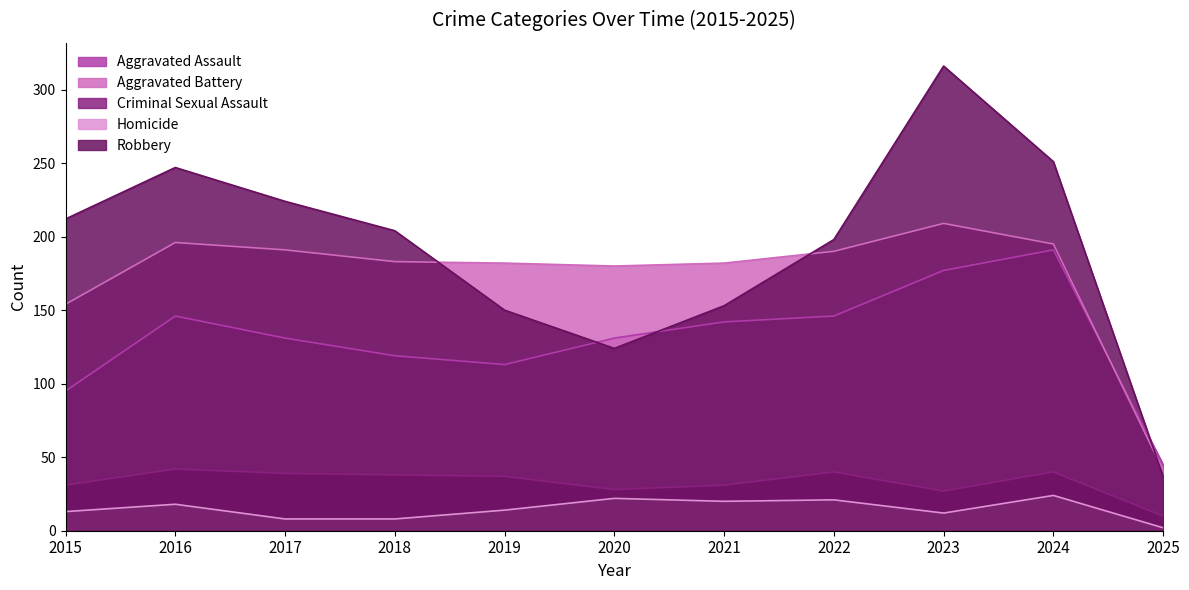

At which category does Aggravated Assault reach its first local peak?

2016